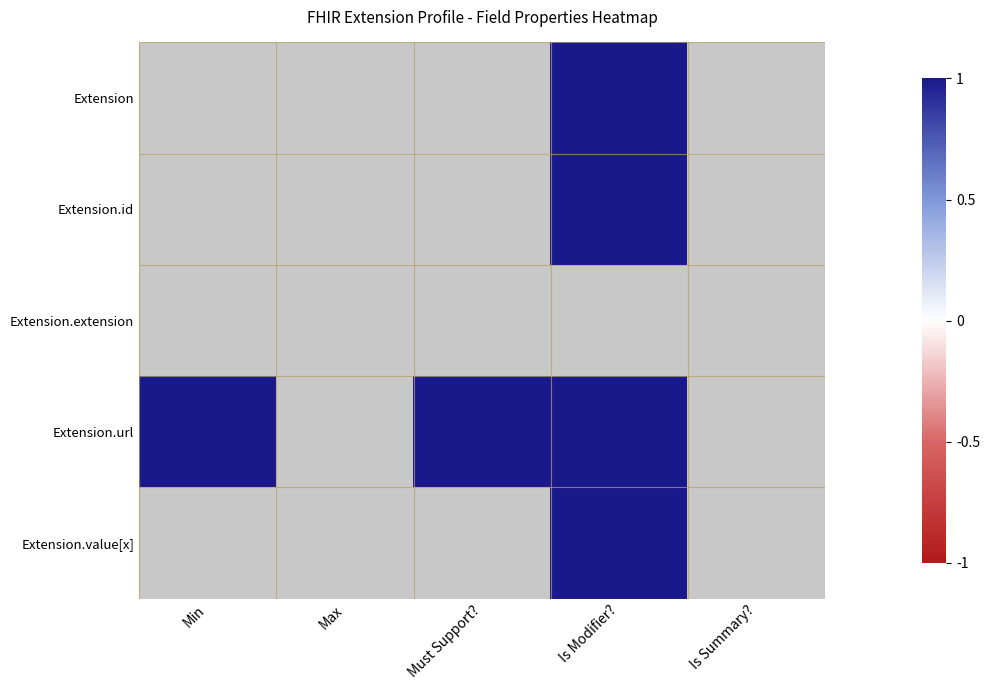

What is the greatest value displayed?

1.0